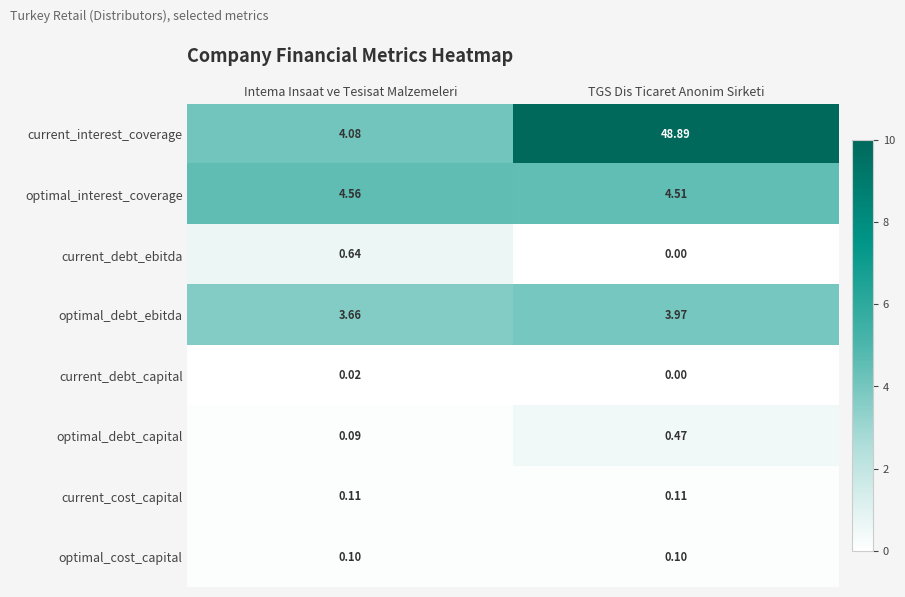

Between Intema Insaat ve Tesisat Malzemeleri and TGS Dis Ticaret Anonim Sirketi, which series saw the biggest shift?

current_interest_coverage